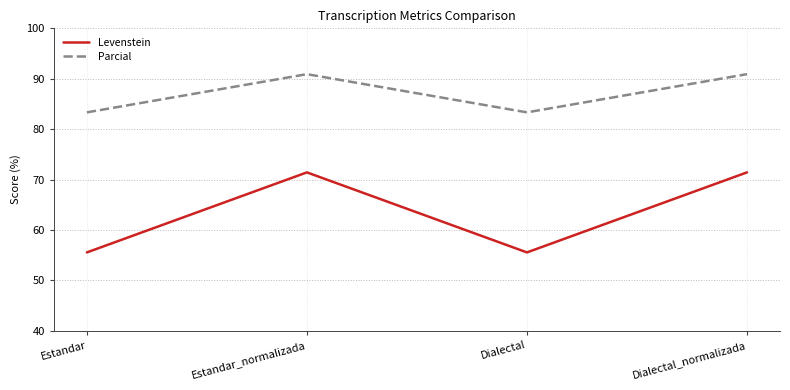

What is the difference between the highest and lowest values at Estandar_normalizada?

19.5